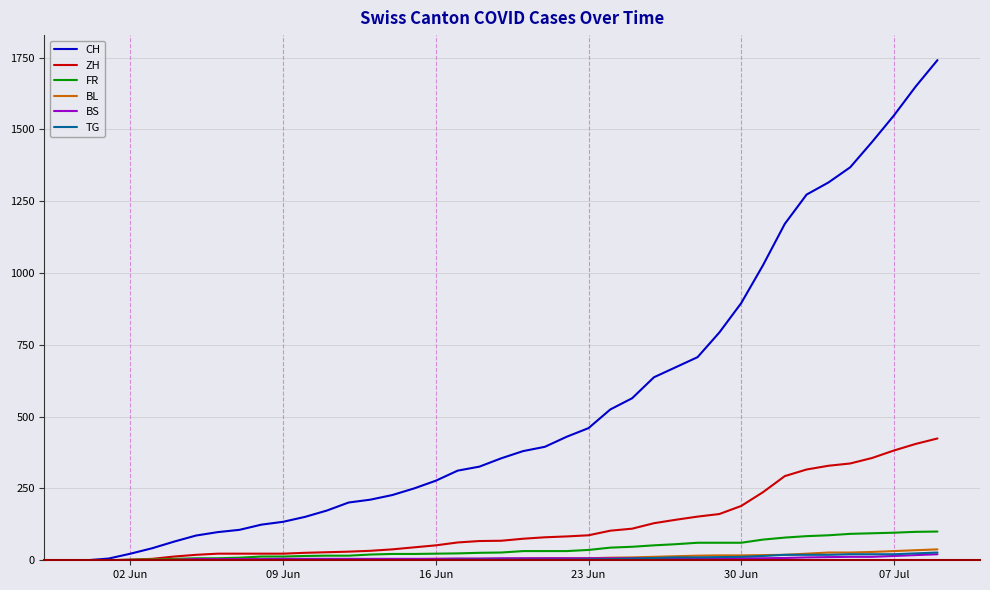

What is the greatest value displayed?

1741